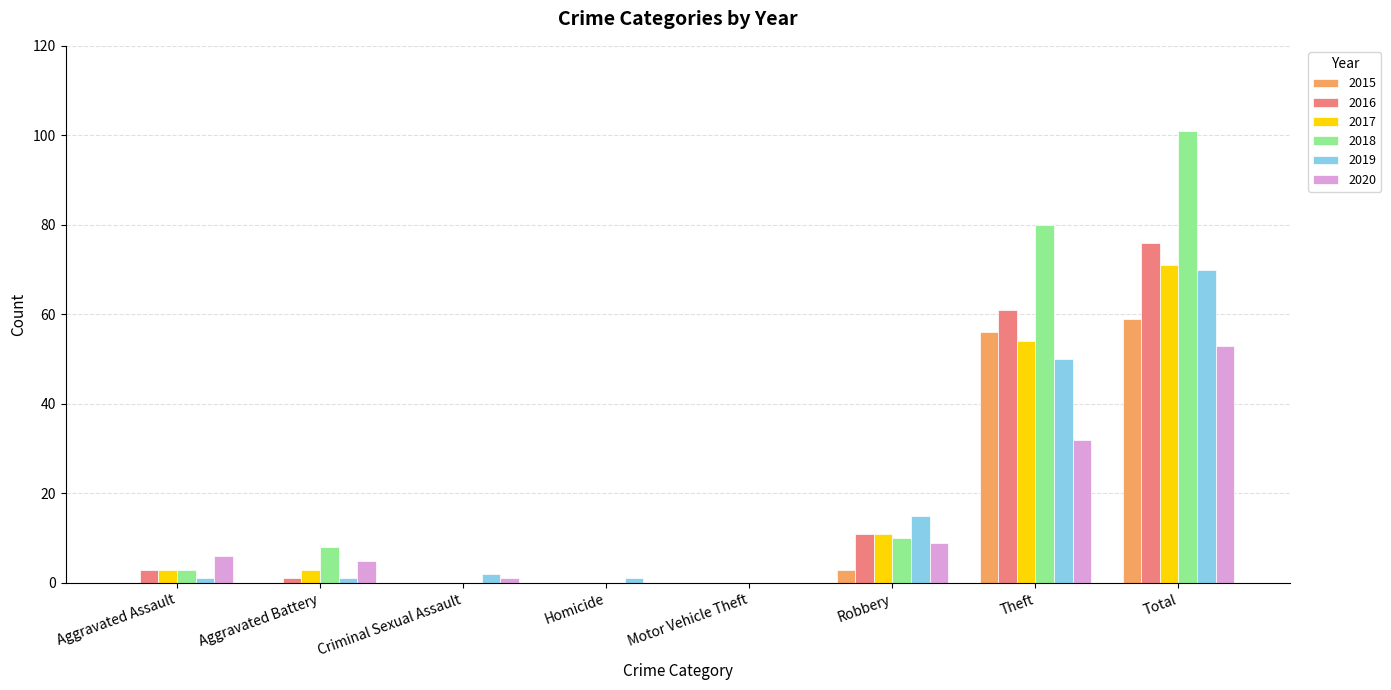

The 2017 series shows 11 at Robbery. True or false?

True